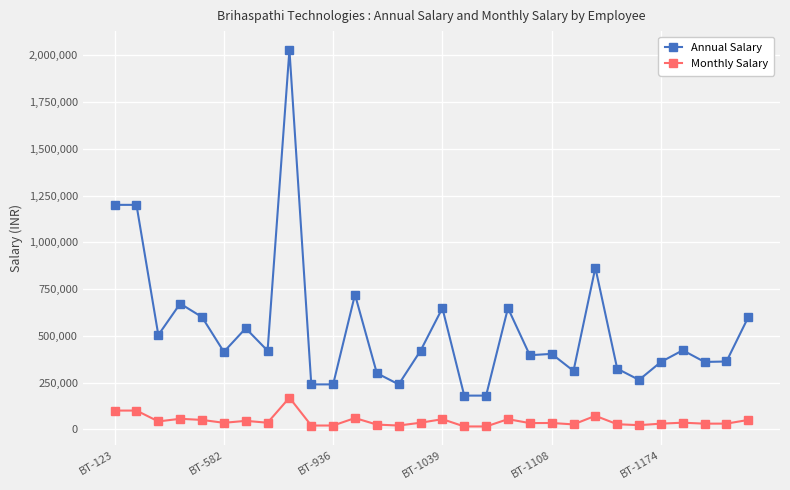

How many data points does each series have?

30